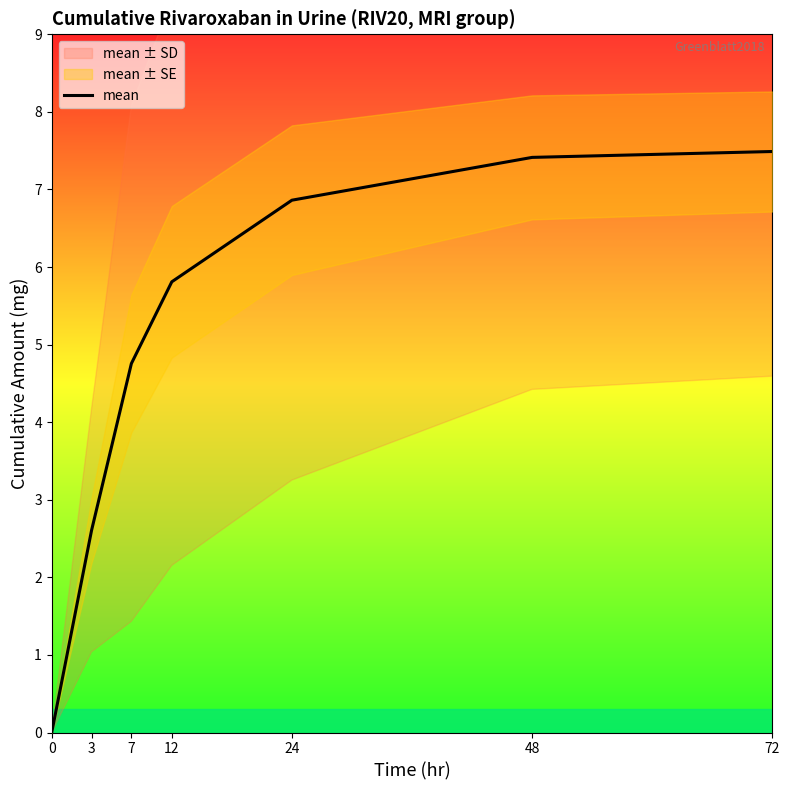

Between 0 and 12, which is larger?

12